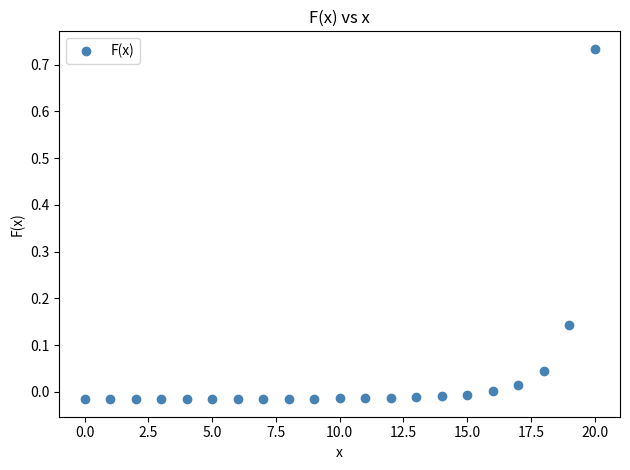

Does the chart have visible grid lines?

No